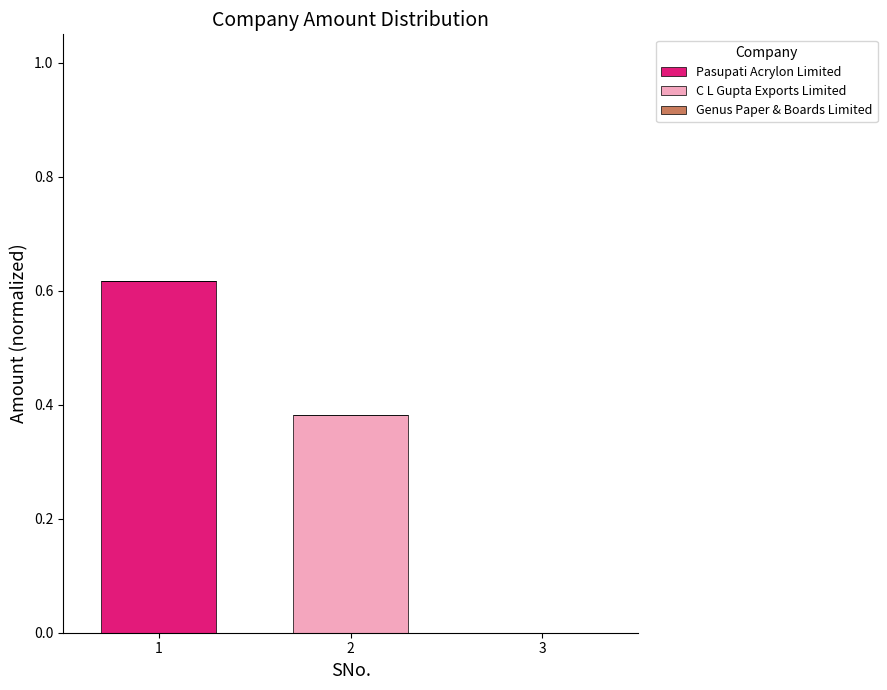

Are the bars grouped side by side (vs. stacked)?

No